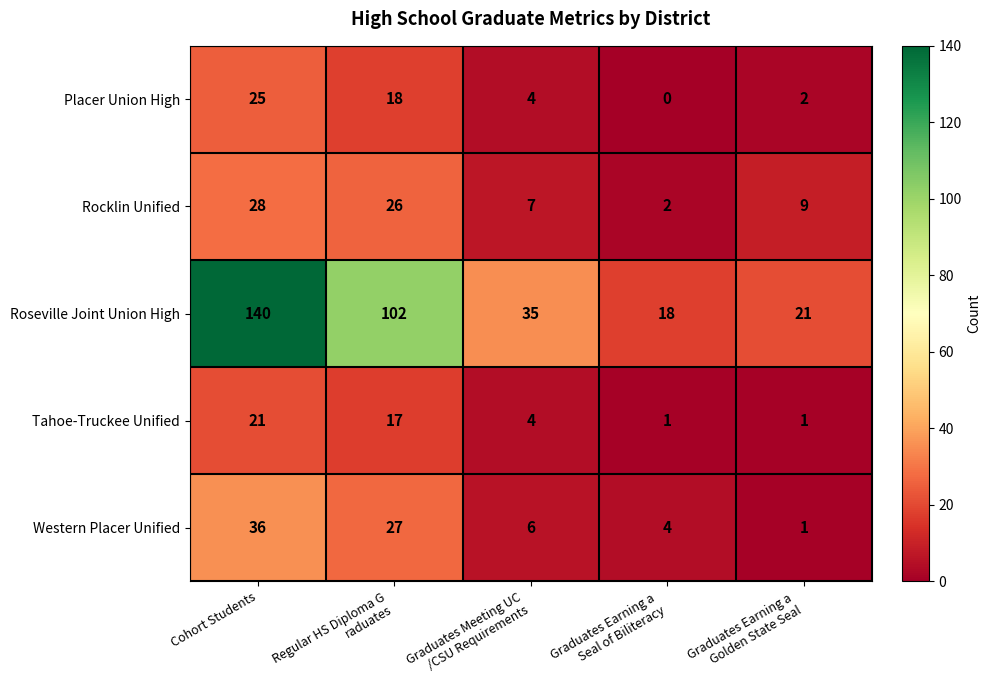

Which series has the largest range (max minus min)?

Roseville Joint Union High